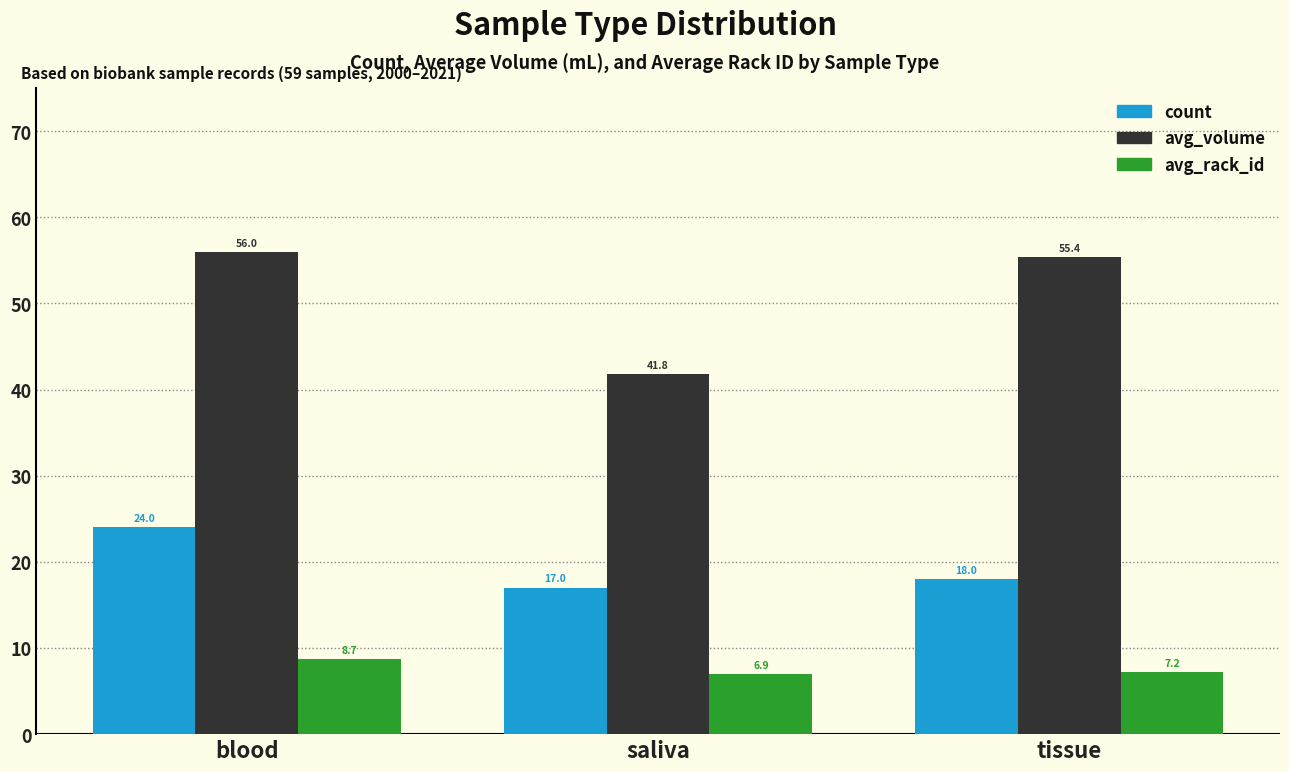

At which category is the sum across all series the highest?

blood